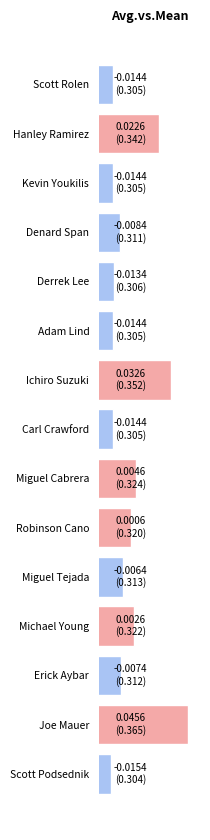

Which category has the highest value across all series?

Joe Mauer